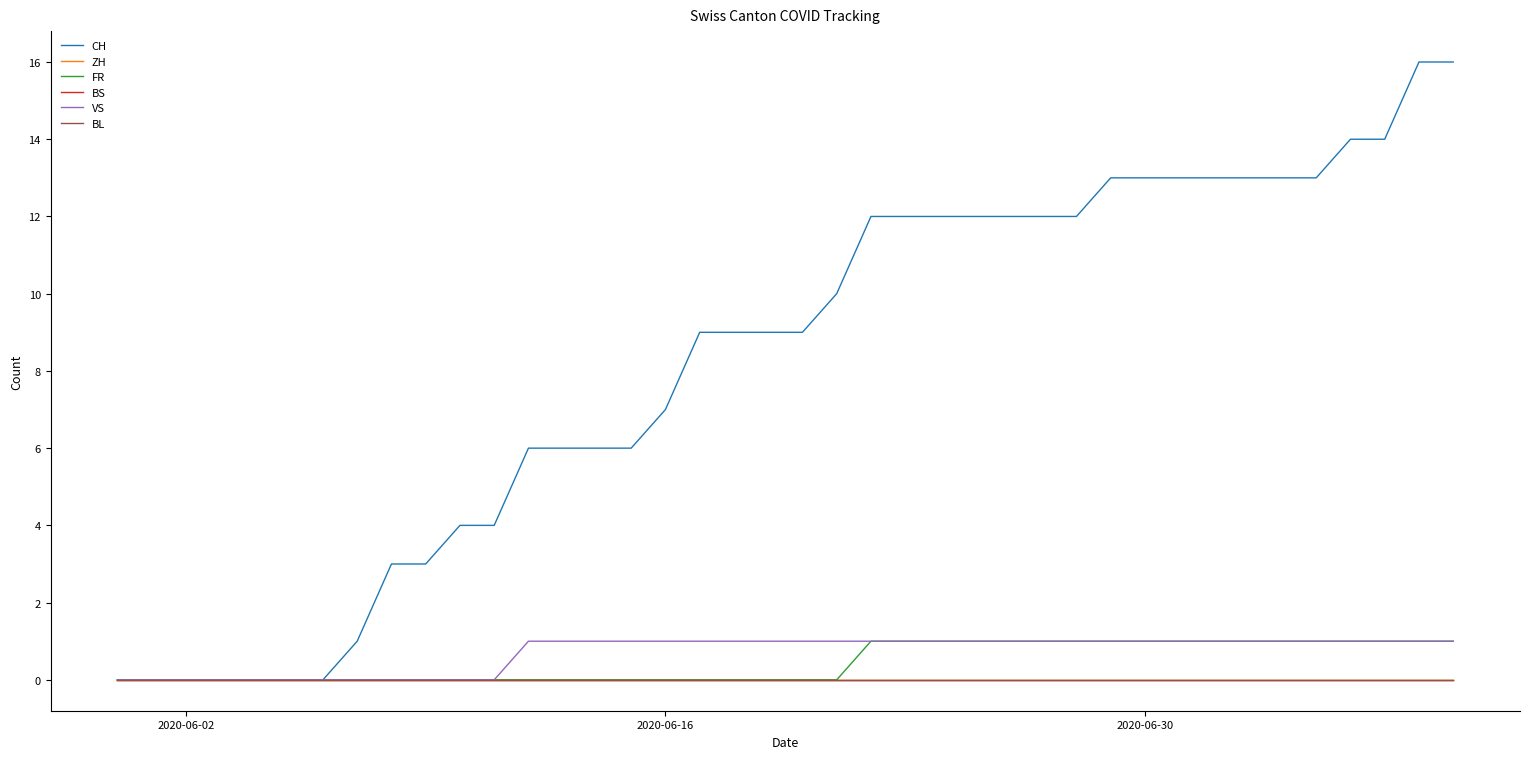

True or false: BS has more than 1 points higher than both neighbors.

False